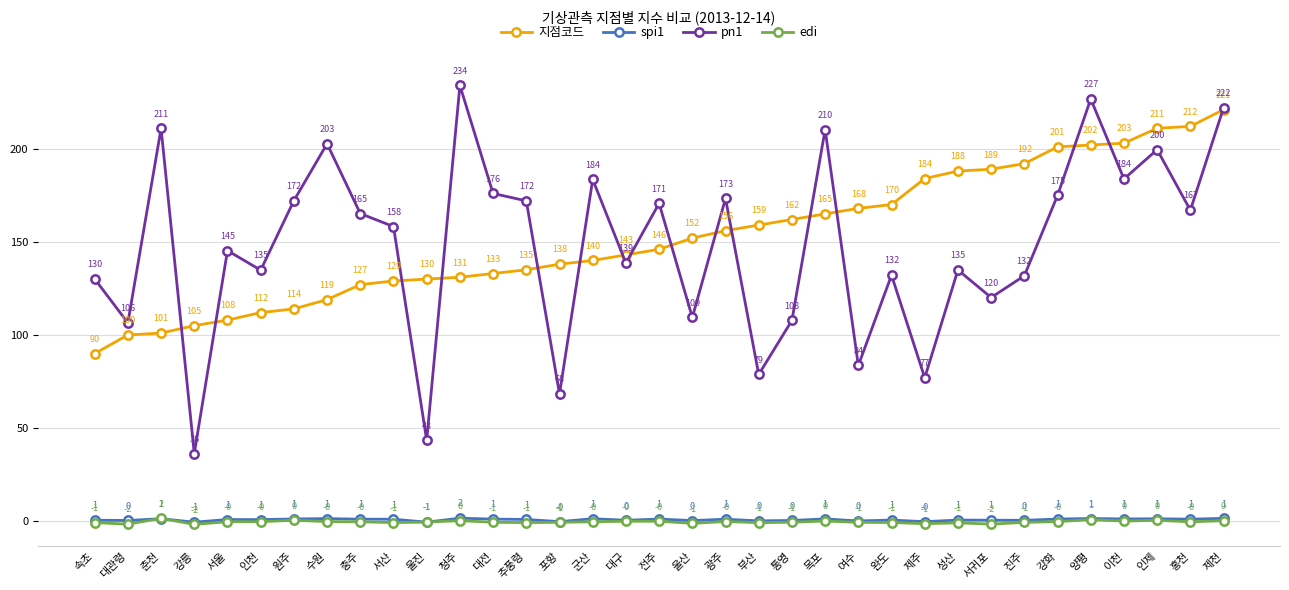

What is the total value across all series at 추풍령?

307.1